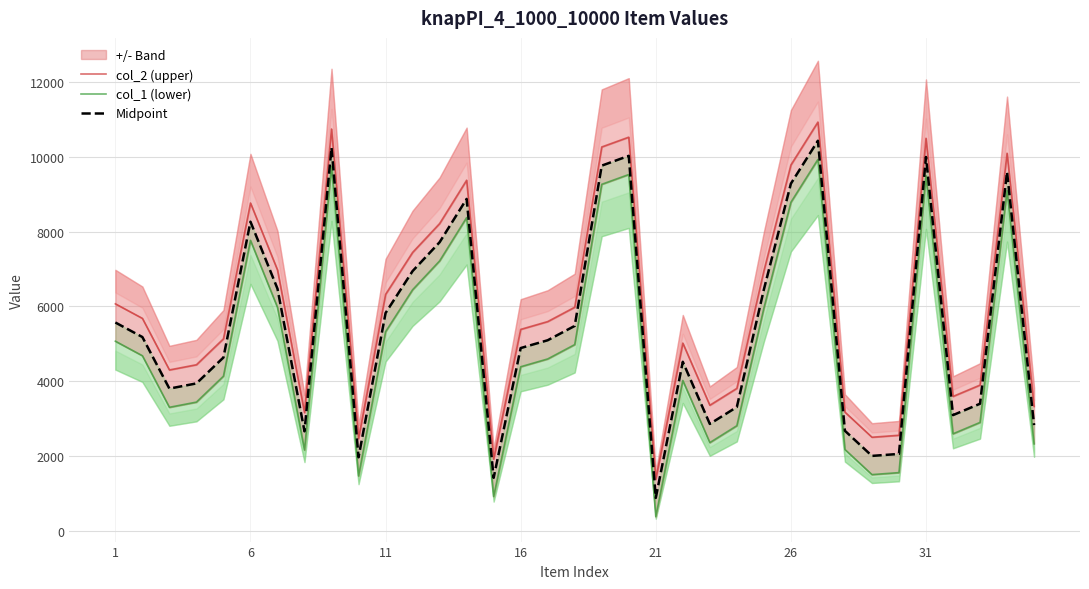

What is the difference between the maximum and minimum values in the col_1 (lower) series?

9558